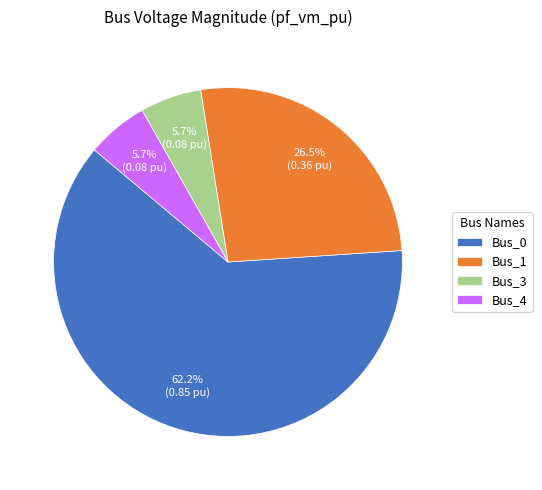

Does Bus_0 account for over 50% of the chart?

Yes